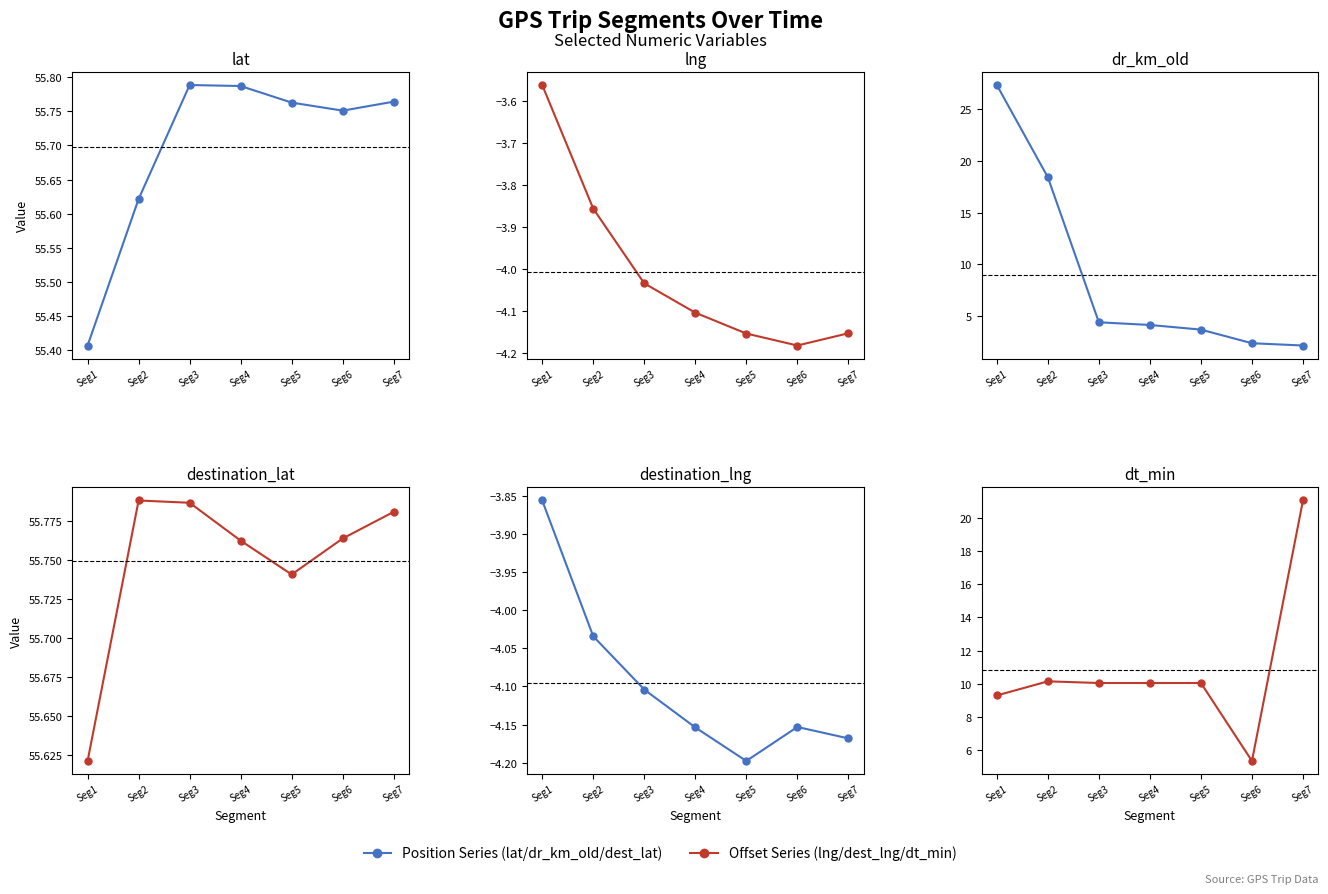

Where is the first local maximum for lat?

Seg3